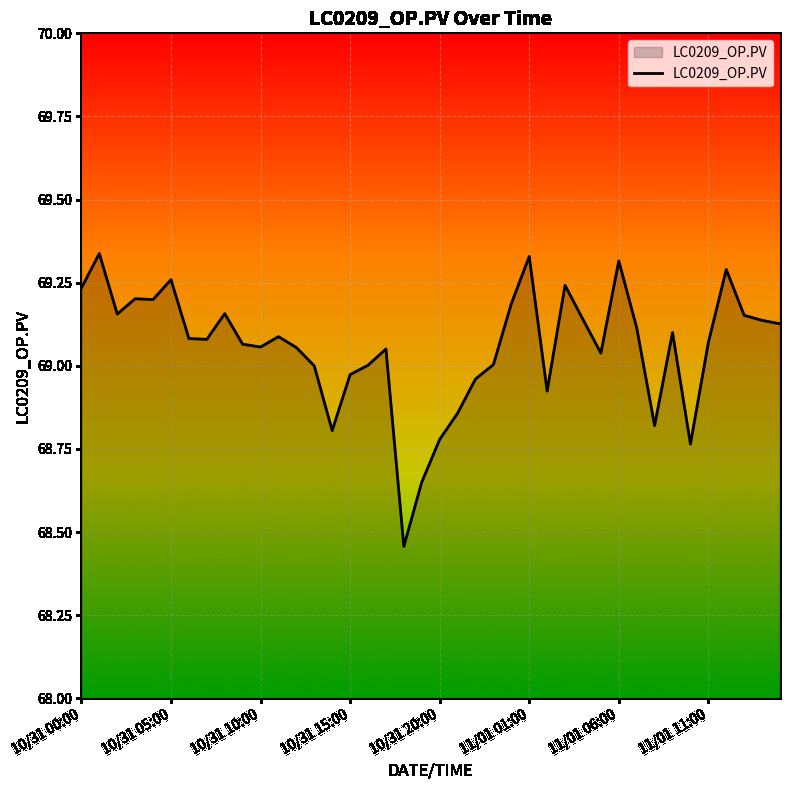

How many lines are shown in the chart?

1